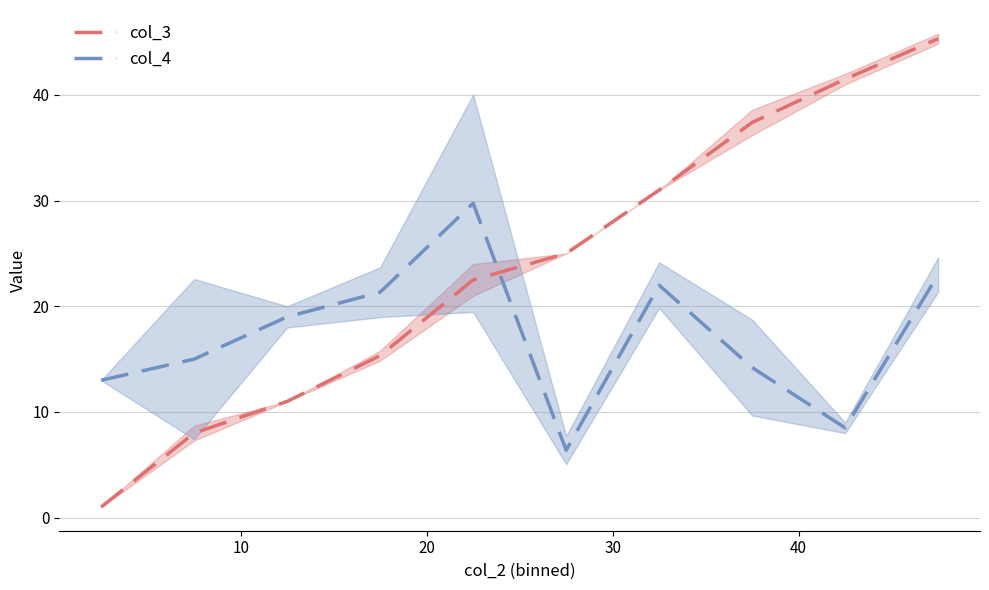

Reading left to right, list all the values displayed in this chart.

col_3: 1.0	8.0	11.0	15.3	22.5	25.0	31.0	37.4	41.5	45.3
col_4: 13.0	15.0	19.0	21.3	29.8	6.4	22.0	14.2	8.5	23.0